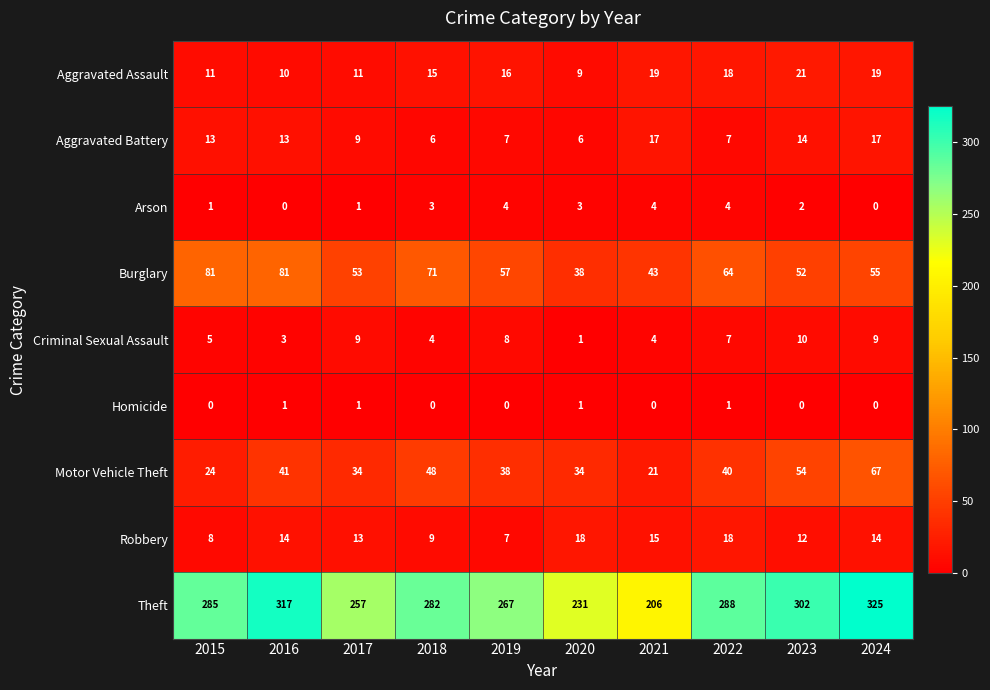

Which series has the widest spread of values?

Theft